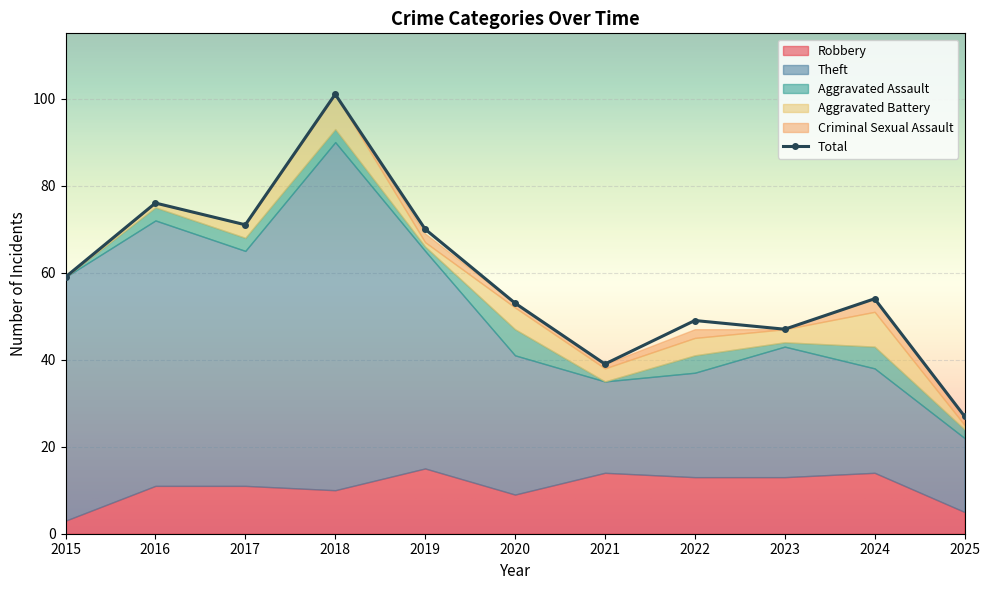

What is the total value across all series at 2015?

118